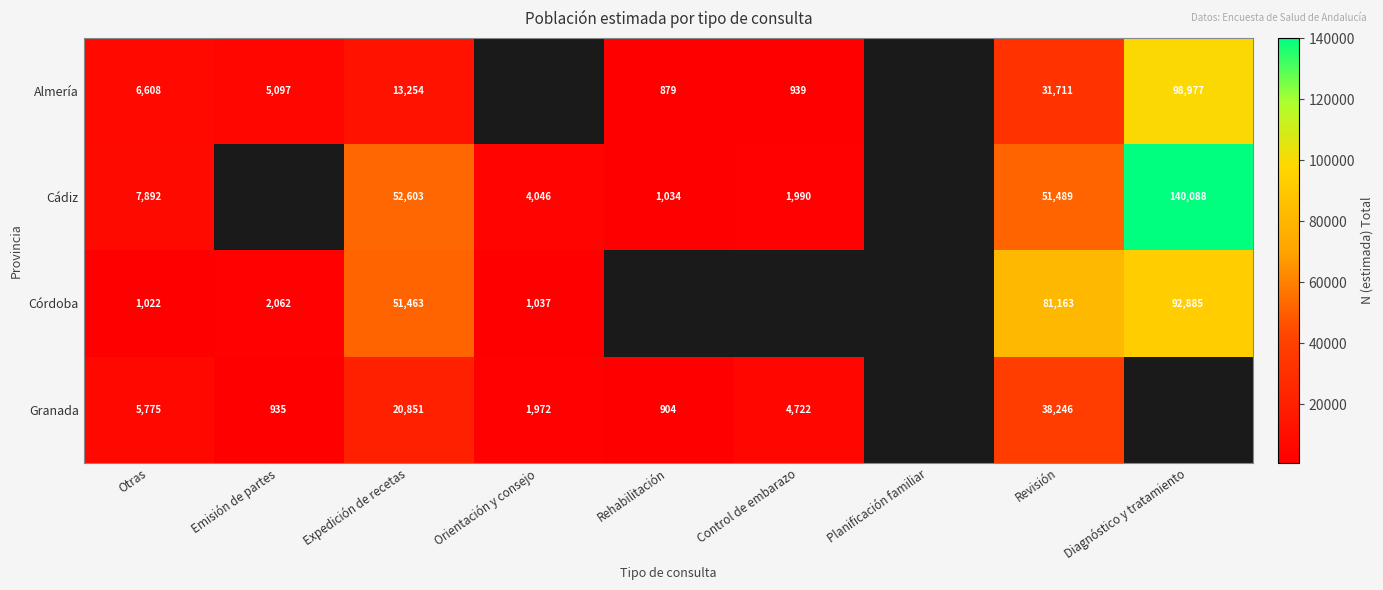

At Expedición de recetas, list the series in order from largest to smallest.

Cádiz, Córdoba, Granada, Almería